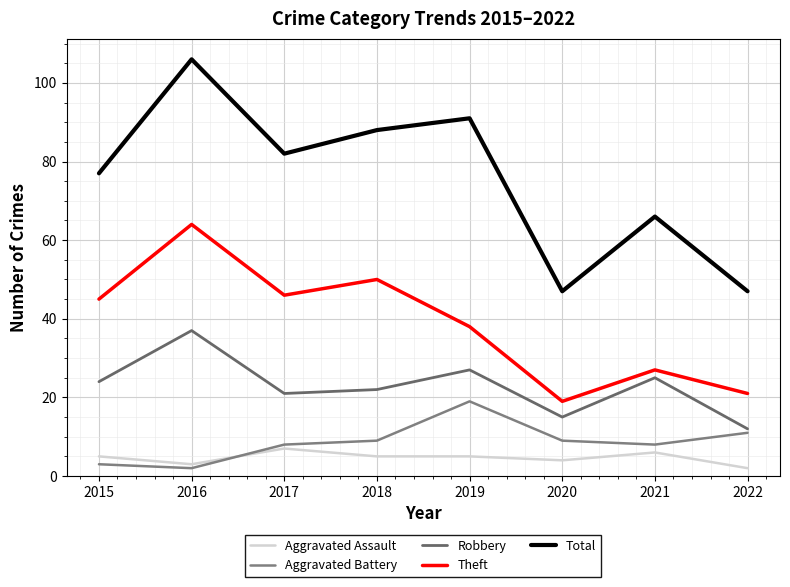

What is the difference between the maximum and minimum values in the Aggravated Battery series?

17